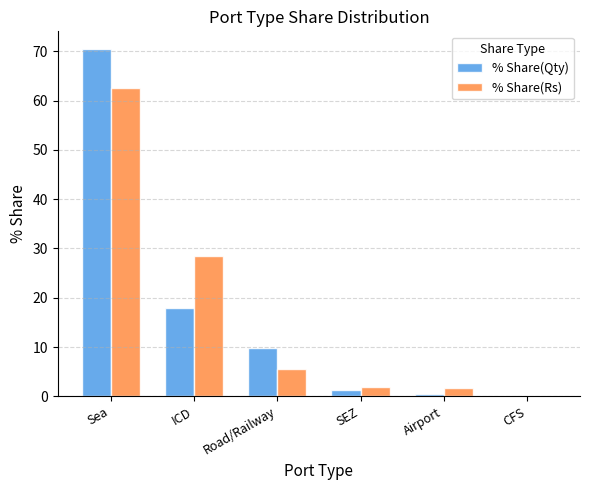

At which category is the sum across all series the highest?

Sea